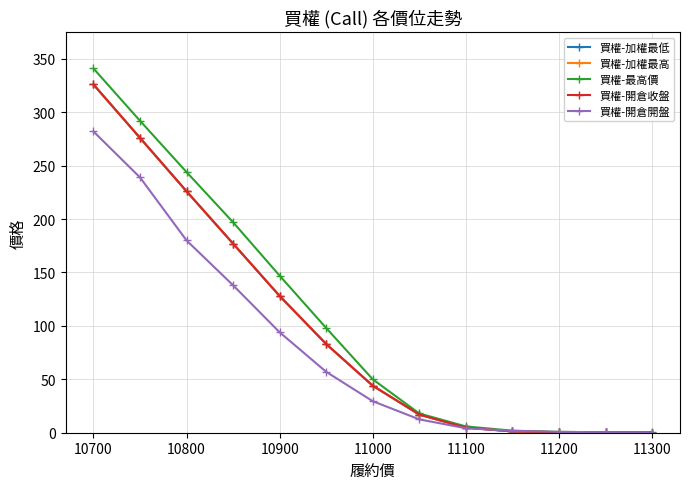

Is this an area chart (filled region under the line)?

No